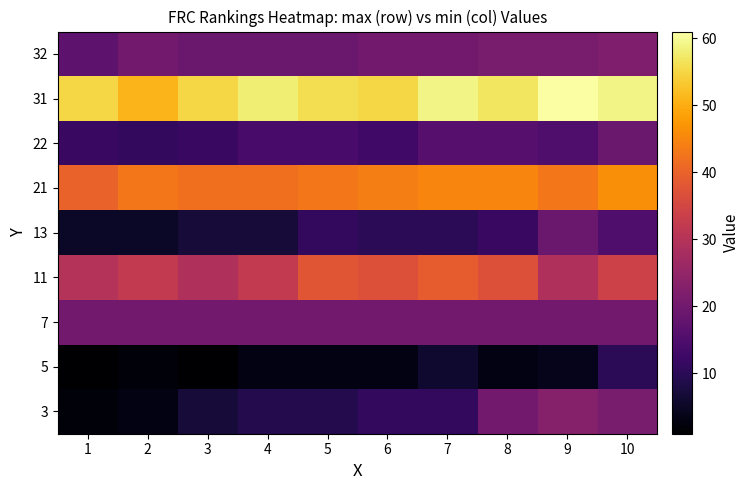

How many distinct data groups are displayed?

9